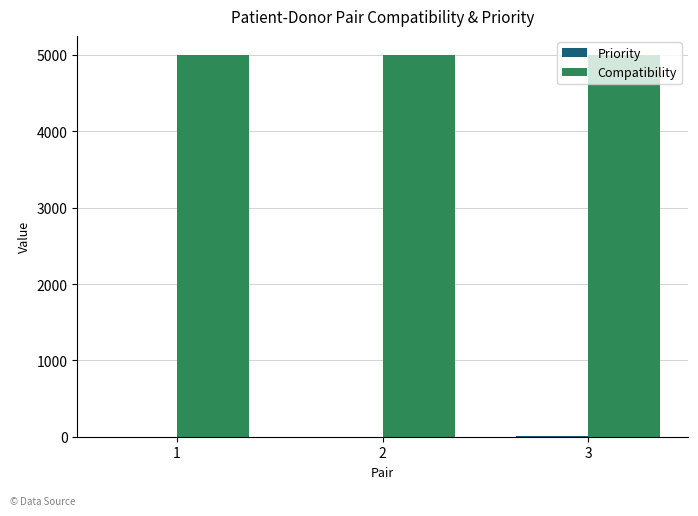

What is the sum of all Compatibility values?

15000